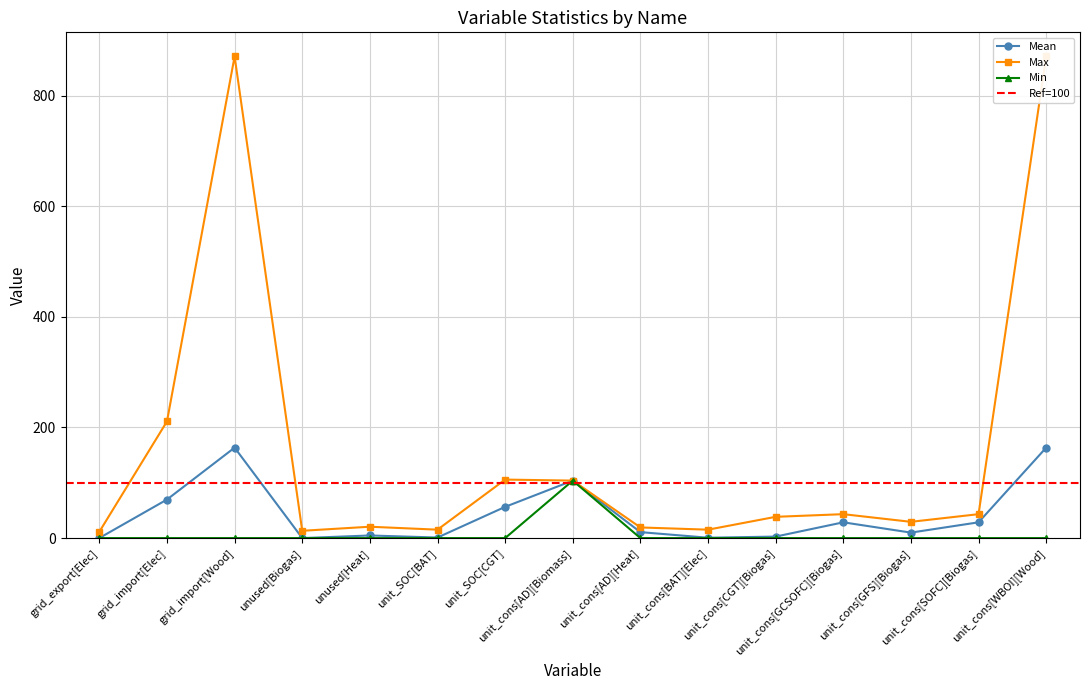

List the labels in order of Mean value, largest first.

grid_import[Wood], unit_cons[WBOI][Wood], unit_cons[AD][Biomass], grid_import[Elec], unit_SOC[CGT], unit_cons[GCSOFC][Biogas], unit_cons[SOFC][Biogas], unit_cons[AD][Heat], unit_cons[GFS][Biogas], unused[Heat], unit_cons[CGT][Biogas], unit_SOC[BAT], unit_cons[BAT][Elec], grid_export[Elec], unused[Biogas]